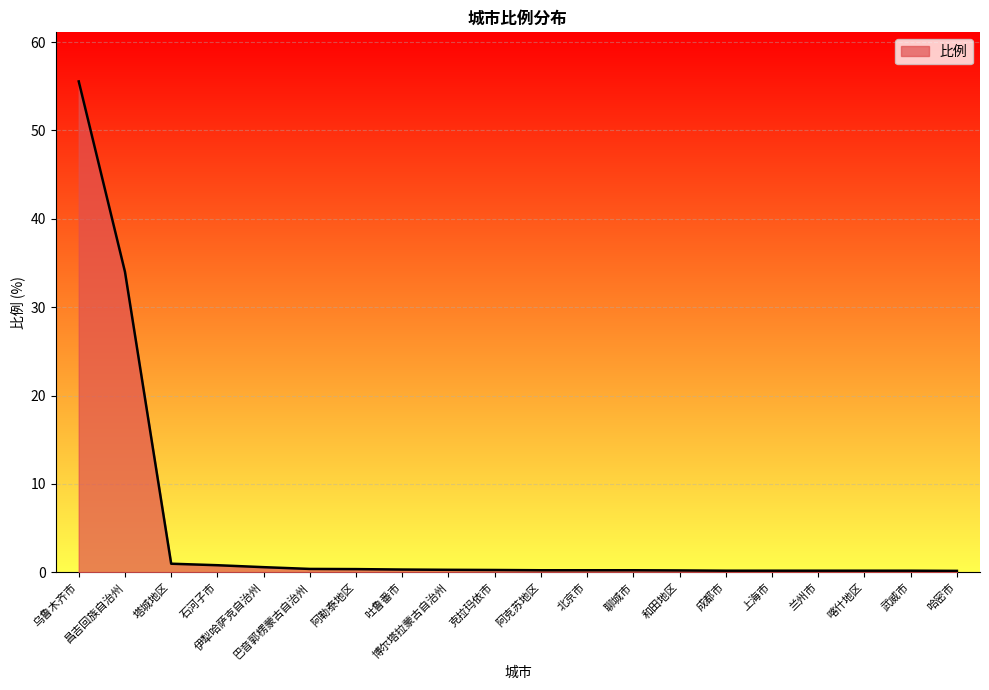

Where is the data nearest to the value 27?

昌吉回族自治州